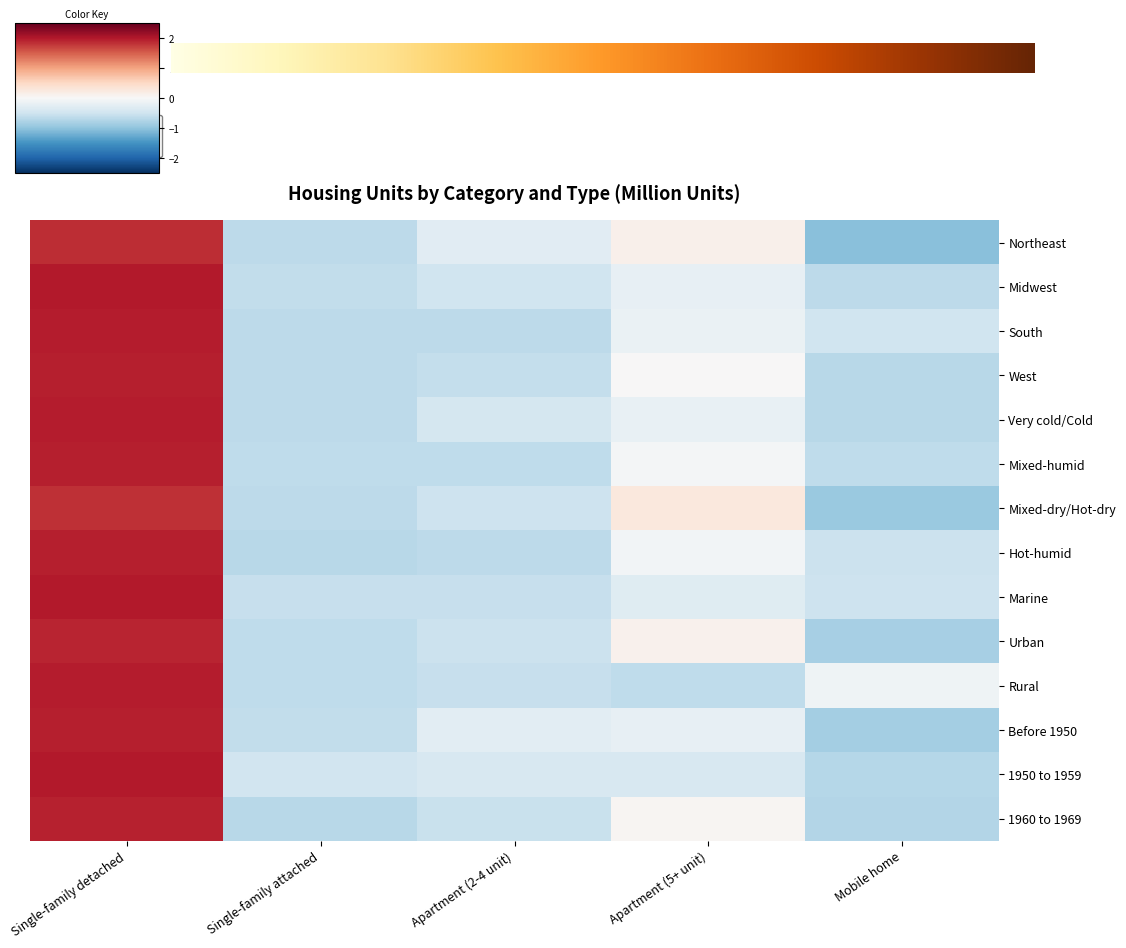

Reading right to left, transcribe all the data shown in this chart.

Northeast: Mobile home=-1.0	Apartment (5+ unit)=0.1	Apartment (2-4 unit)=-0.3	Single-family attached=-0.6	Single-family detached=1.8
Midwest: Mobile home=-0.7	Apartment (5+ unit)=-0.2	Apartment (2-4 unit)=-0.5	Single-family attached=-0.6	Single-family detached=2.0
South: Mobile home=-0.5	Apartment (5+ unit)=-0.2	Apartment (2-4 unit)=-0.6	Single-family attached=-0.7	Single-family detached=2.0
West: Mobile home=-0.7	Apartment (5+ unit)=0.0	Apartment (2-4 unit)=-0.6	Single-family attached=-0.7	Single-family detached=1.9
Very cold/Cold: Mobile home=-0.7	Apartment (5+ unit)=-0.2	Apartment (2-4 unit)=-0.4	Single-family attached=-0.6	Single-family detached=2.0
Mixed-humid: Mobile home=-0.6	Apartment (5+ unit)=-0.1	Apartment (2-4 unit)=-0.6	Single-family attached=-0.6	Single-family detached=2.0
Mixed-dry/Hot-dry: Mobile home=-0.9	Apartment (5+ unit)=0.3	Apartment (2-4 unit)=-0.5	Single-family attached=-0.6	Single-family detached=1.8
Hot-humid: Mobile home=-0.5	Apartment (5+ unit)=-0.1	Apartment (2-4 unit)=-0.7	Single-family attached=-0.7	Single-family detached=2.0
Marine: Mobile home=-0.5	Apartment (5+ unit)=-0.3	Apartment (2-4 unit)=-0.6	Single-family attached=-0.6	Single-family detached=2.0
Urban: Mobile home=-0.8	Apartment (5+ unit)=0.1	Apartment (2-4 unit)=-0.5	Single-family attached=-0.6	Single-family detached=1.9
Rural: Mobile home=-0.1	Apartment (5+ unit)=-0.6	Apartment (2-4 unit)=-0.6	Single-family attached=-0.6	Single-family detached=2.0
Before 1950: Mobile home=-0.9	Apartment (5+ unit)=-0.2	Apartment (2-4 unit)=-0.3	Single-family attached=-0.6	Single-family detached=1.9
1950 to 1959: Mobile home=-0.7	Apartment (5+ unit)=-0.4	Apartment (2-4 unit)=-0.4	Single-family attached=-0.5	Single-family detached=2.0
1960 to 1969: Mobile home=-0.7	Apartment (5+ unit)=0.0	Apartment (2-4 unit)=-0.6	Single-family attached=-0.7	Single-family detached=1.9